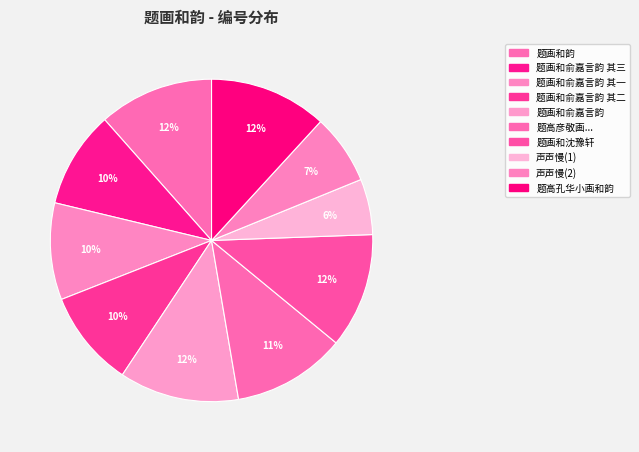

To the nearest percent, what is the difference between the largest and smallest slice percentages?

6%